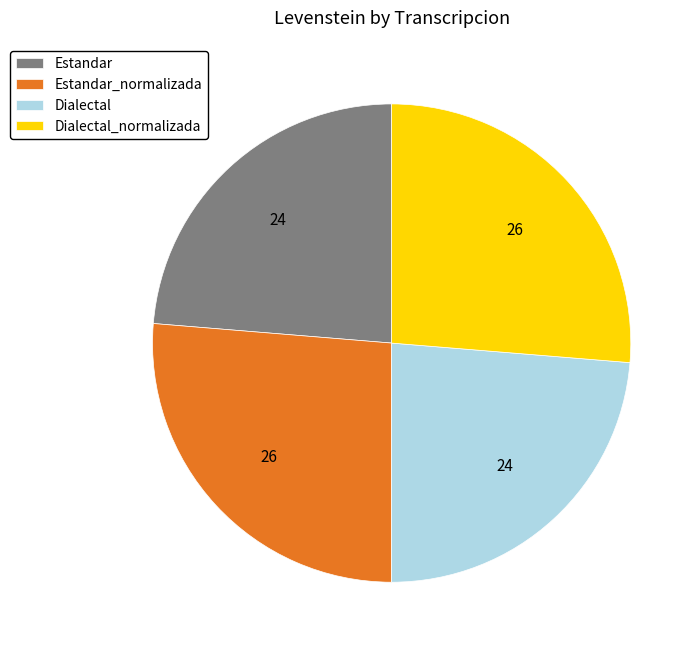

True or false: Estandar_normalizada accounts for 26% of the total.

True